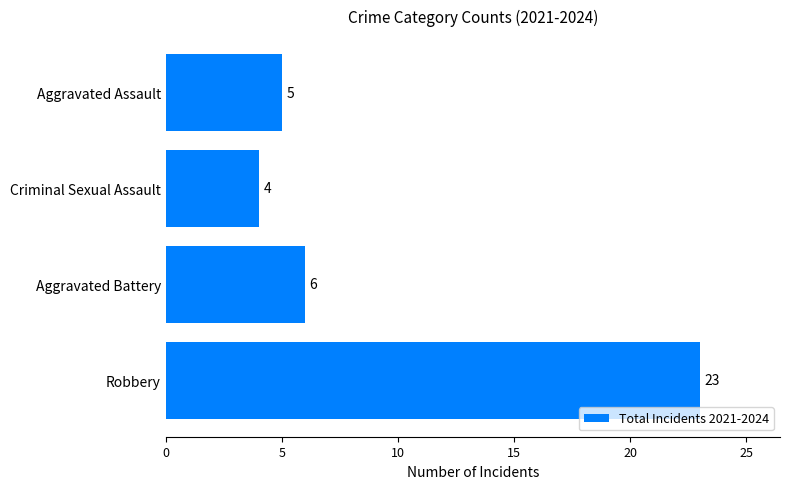

Count the number of categories in the chart.

4